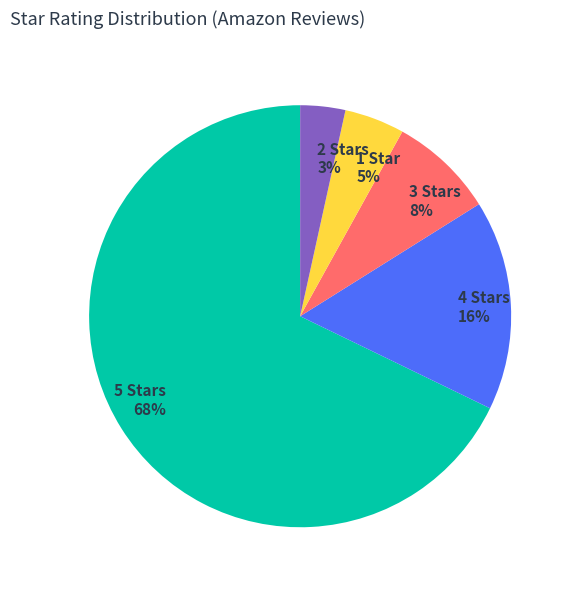

To the nearest percent, what portion does 1 Star 5% represent?

5%